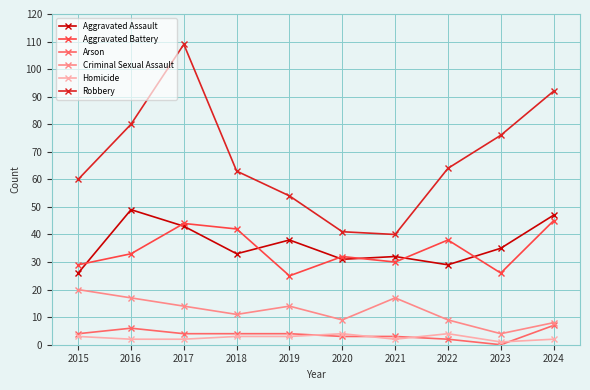

True or false: Homicide has more than 0 points higher than both neighbors.

True